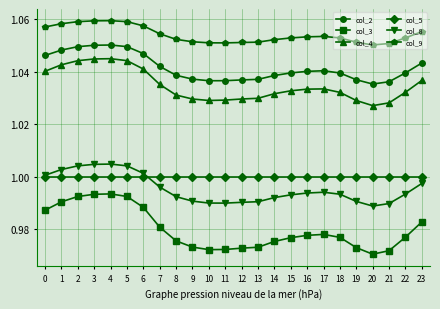

How many lines are shown in the chart?

6